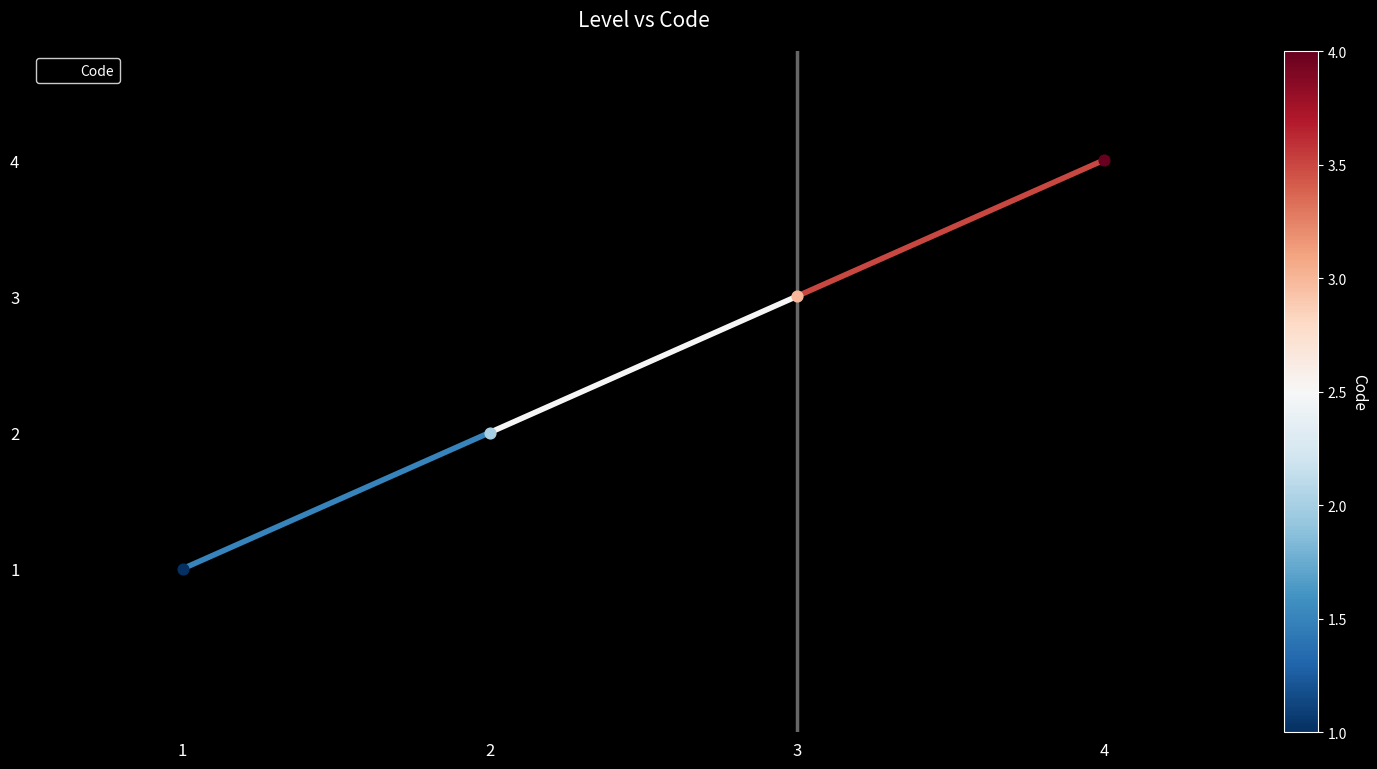

Between 3 and 1, which is larger?

3